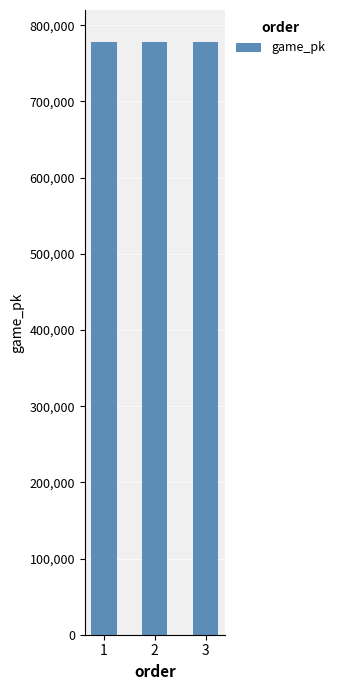

What is the average value?

778338